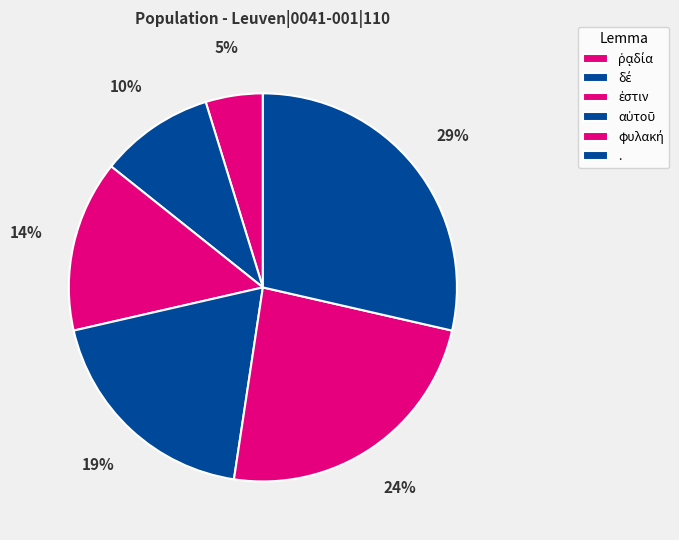

How many slices are in this pie chart?

6